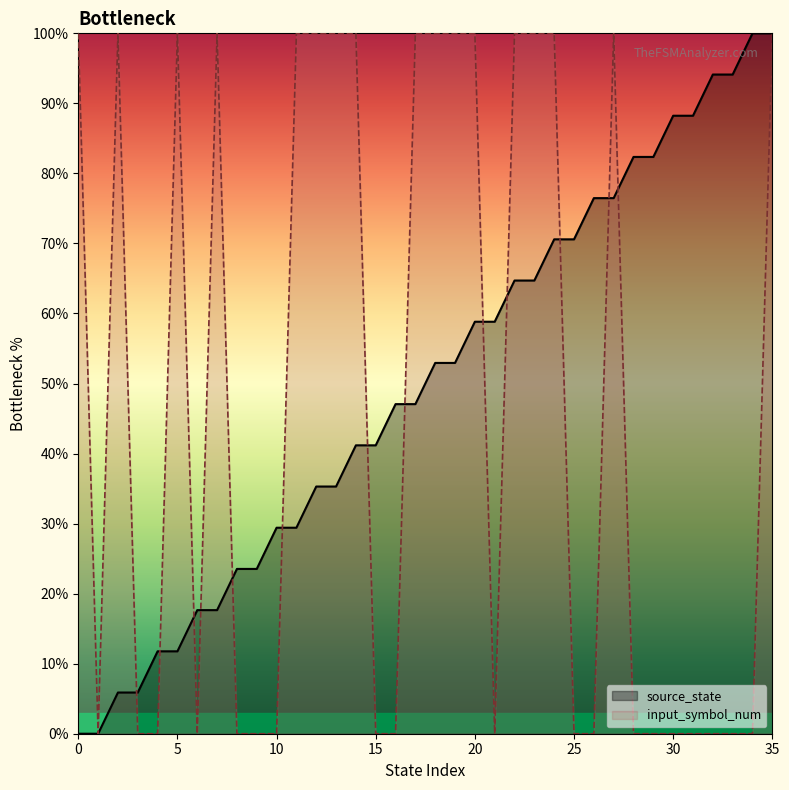

At which category is the sum across all series the highest?

35